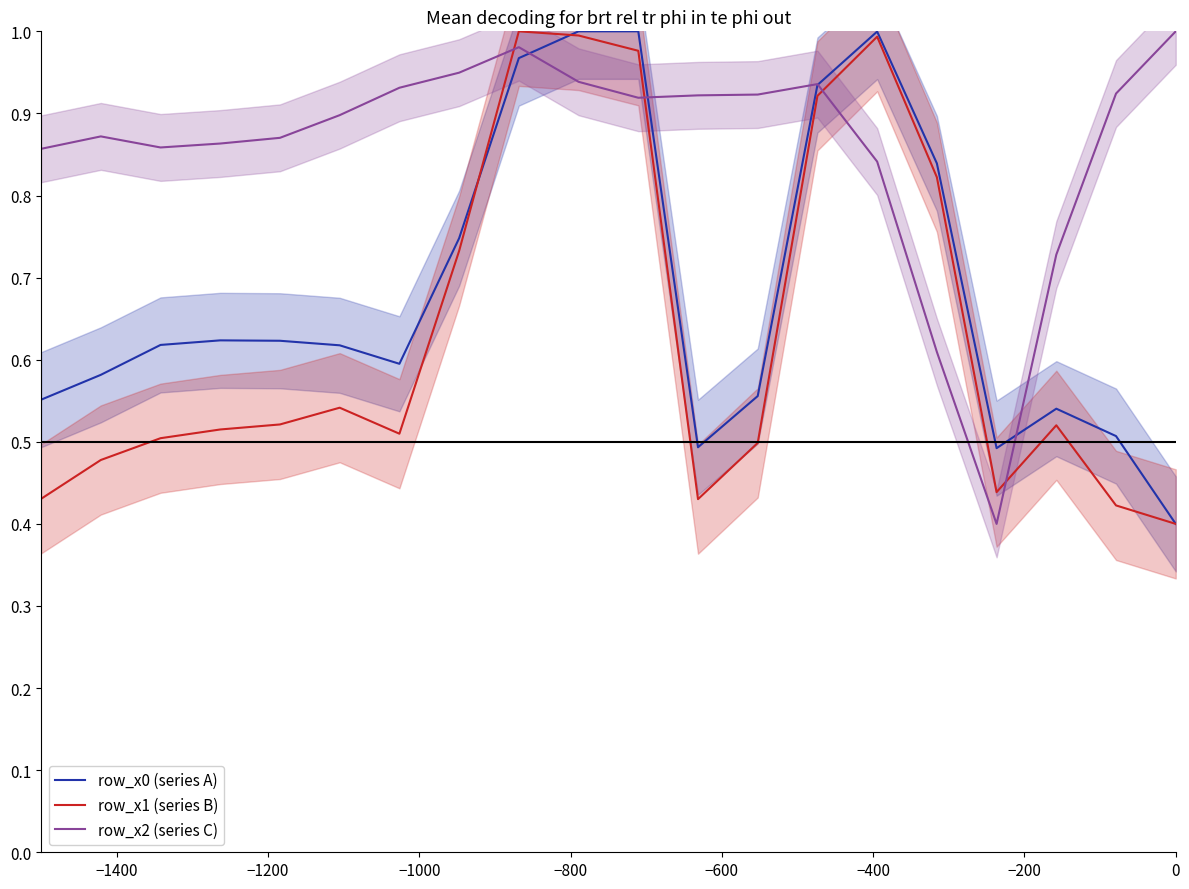

Rank the series at −1400 from highest to lowest value.

row_x2 (series C), row_x0 (series A), row_x1 (series B)